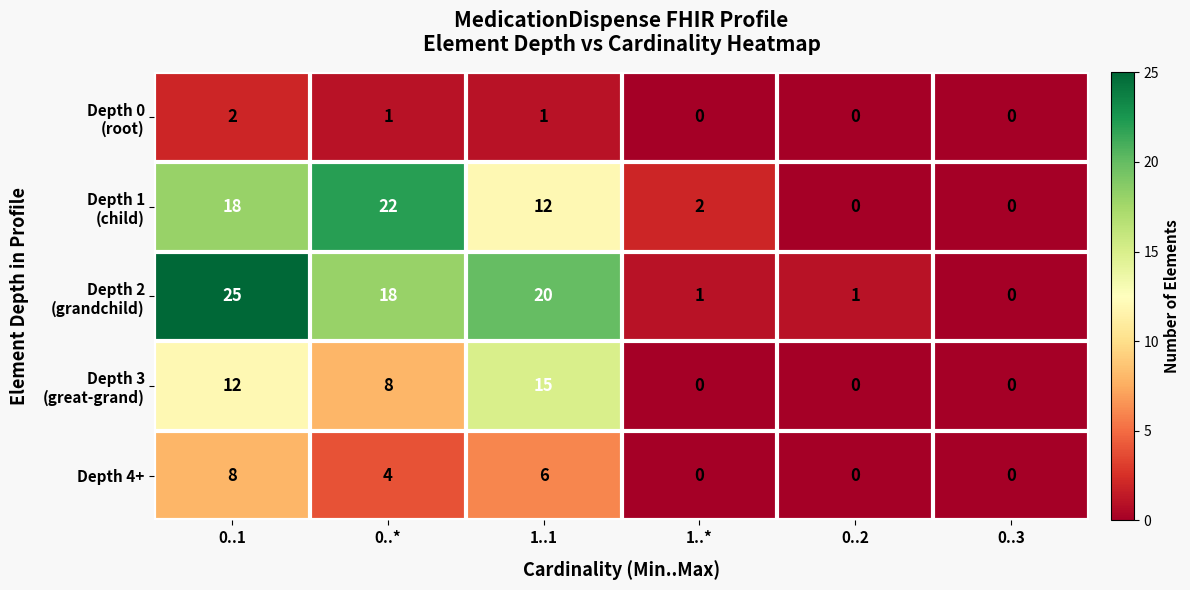

What is the maximum value shown in the chart?

25